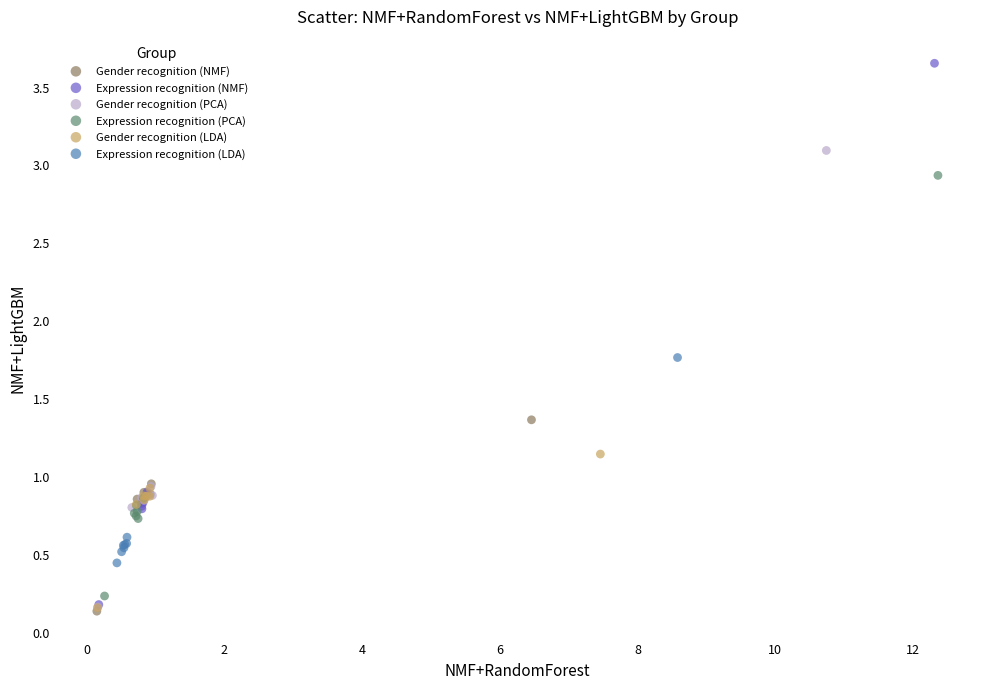

Which series has the widest spread of Y values?

Expression recognition (NMF)